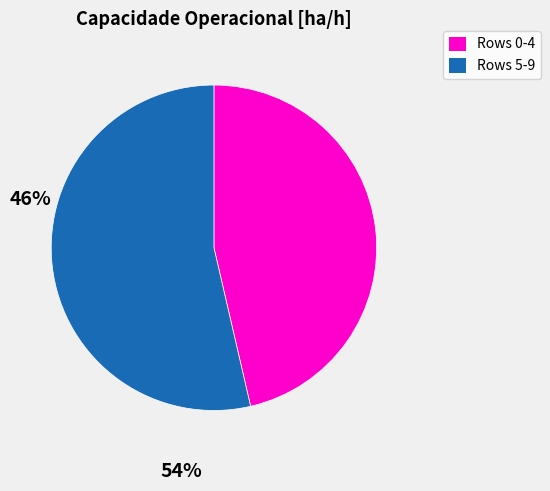

Is there a majority slice in this chart?

Yes